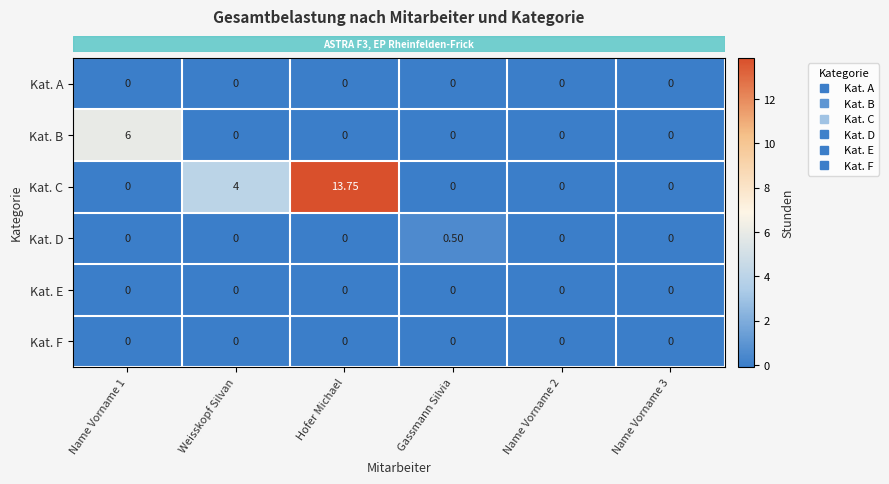

At which category is the sum across all series the highest?

Hofer Michael